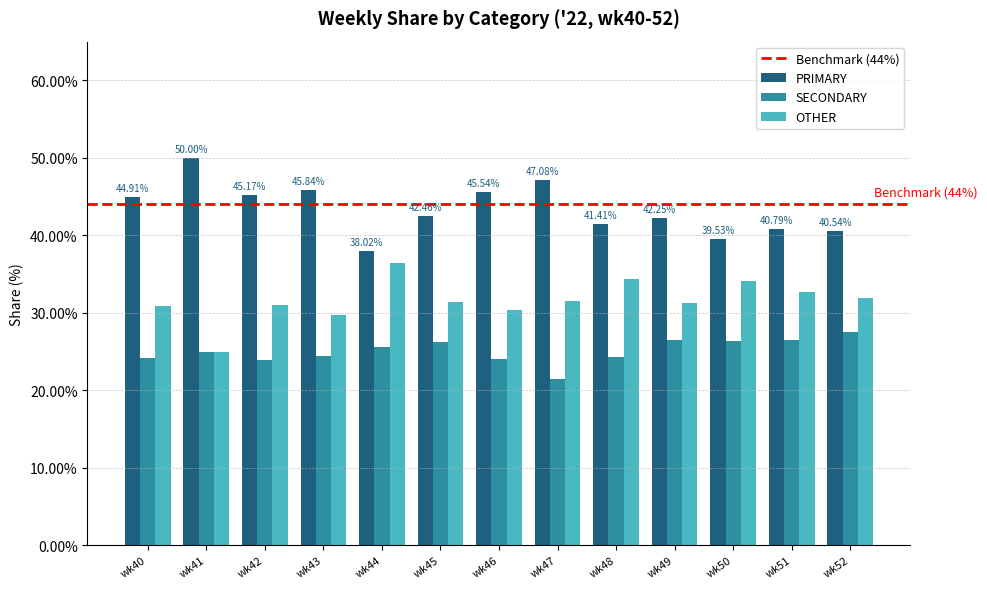

The value of OTHER at wk50 is 34.1. True or false?

True